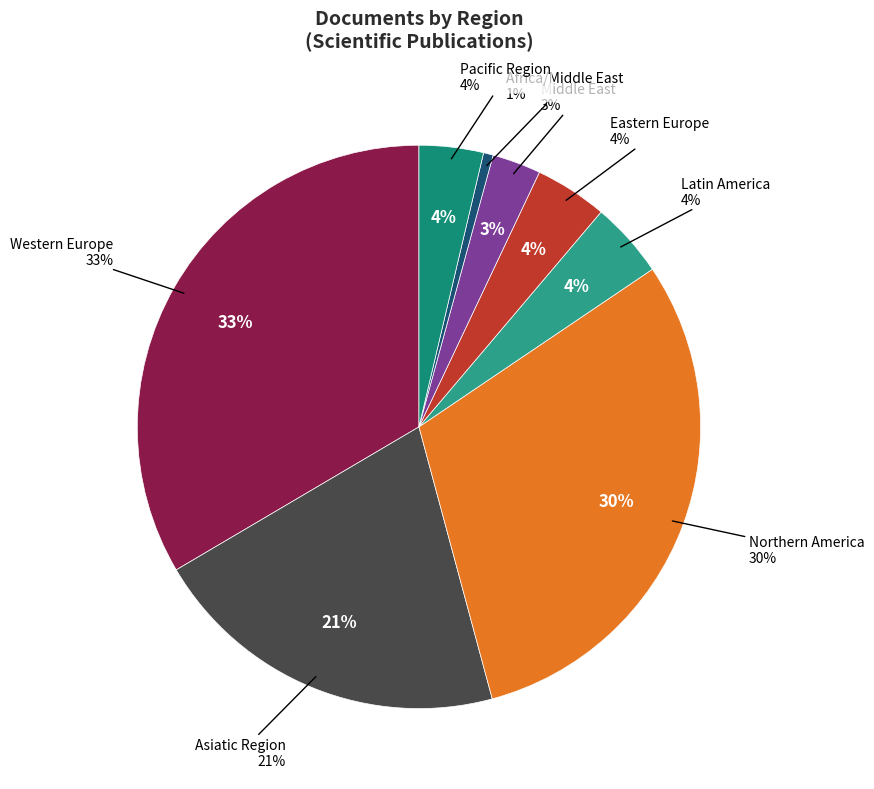

Which category has the biggest portion of the pie?

Western Europe